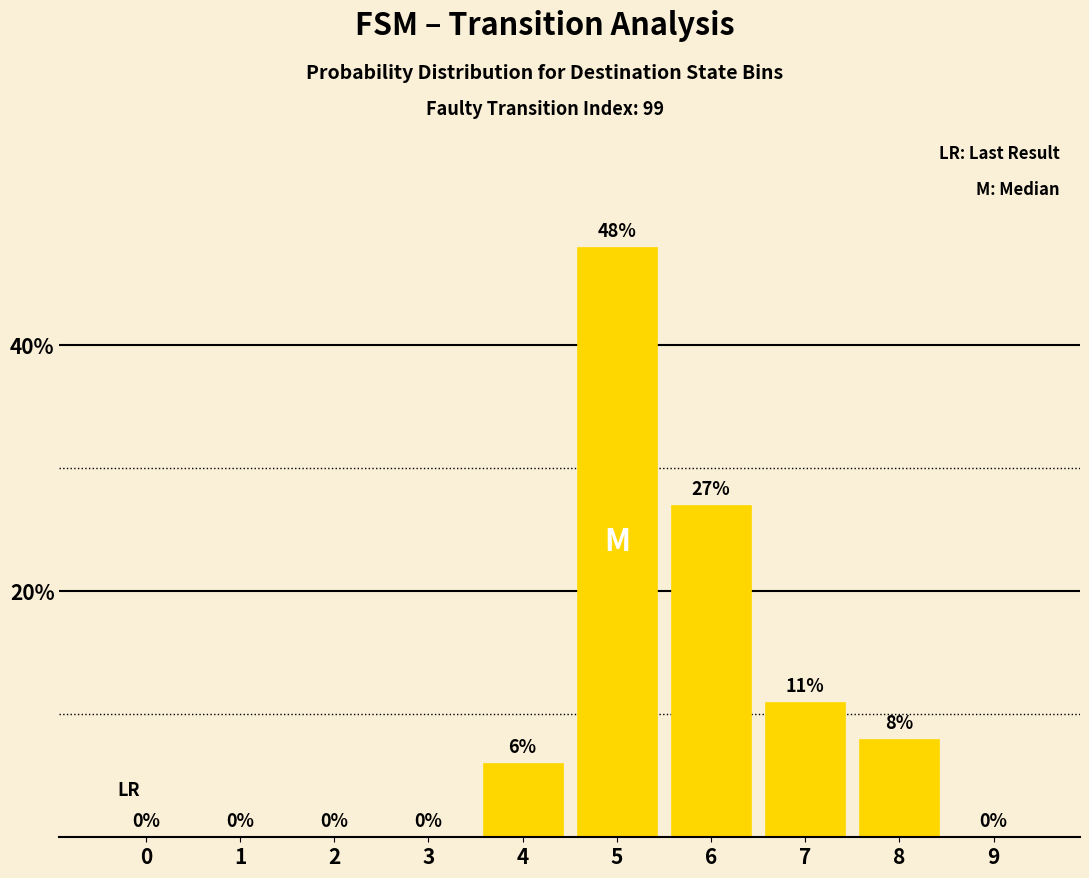

At which label is the value closest to 24?

6